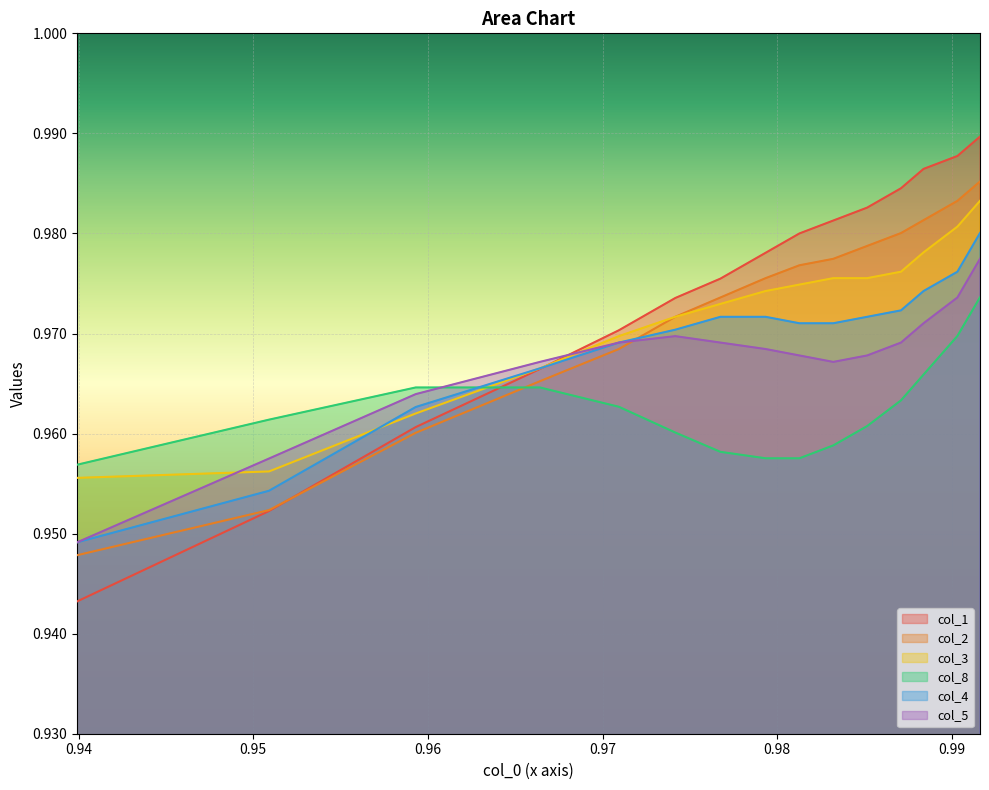

True or false: col_3 has more than 2 points higher than both neighbors.

False